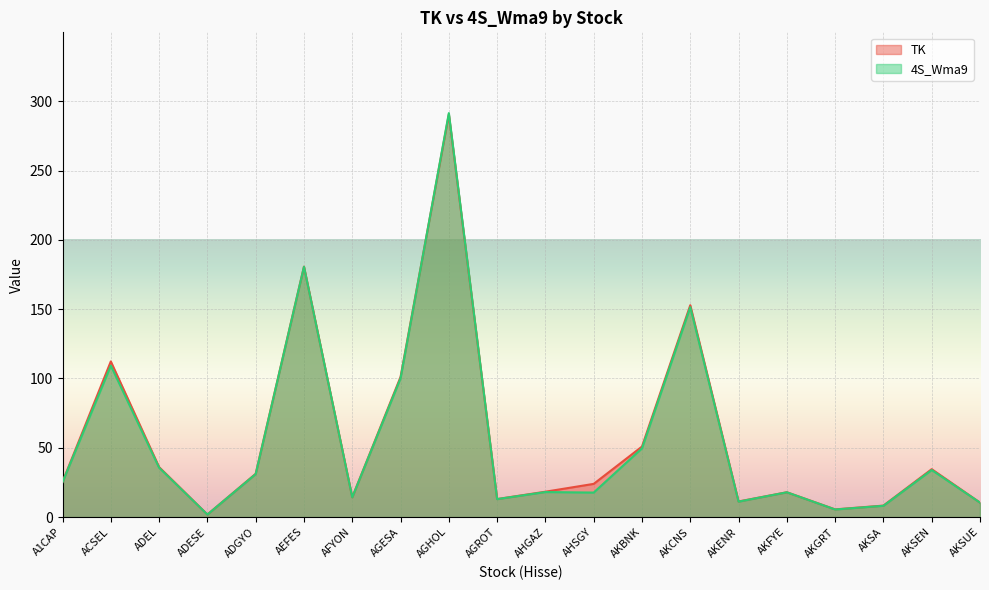

What is the label of the 14th point from the left?

AKCNS